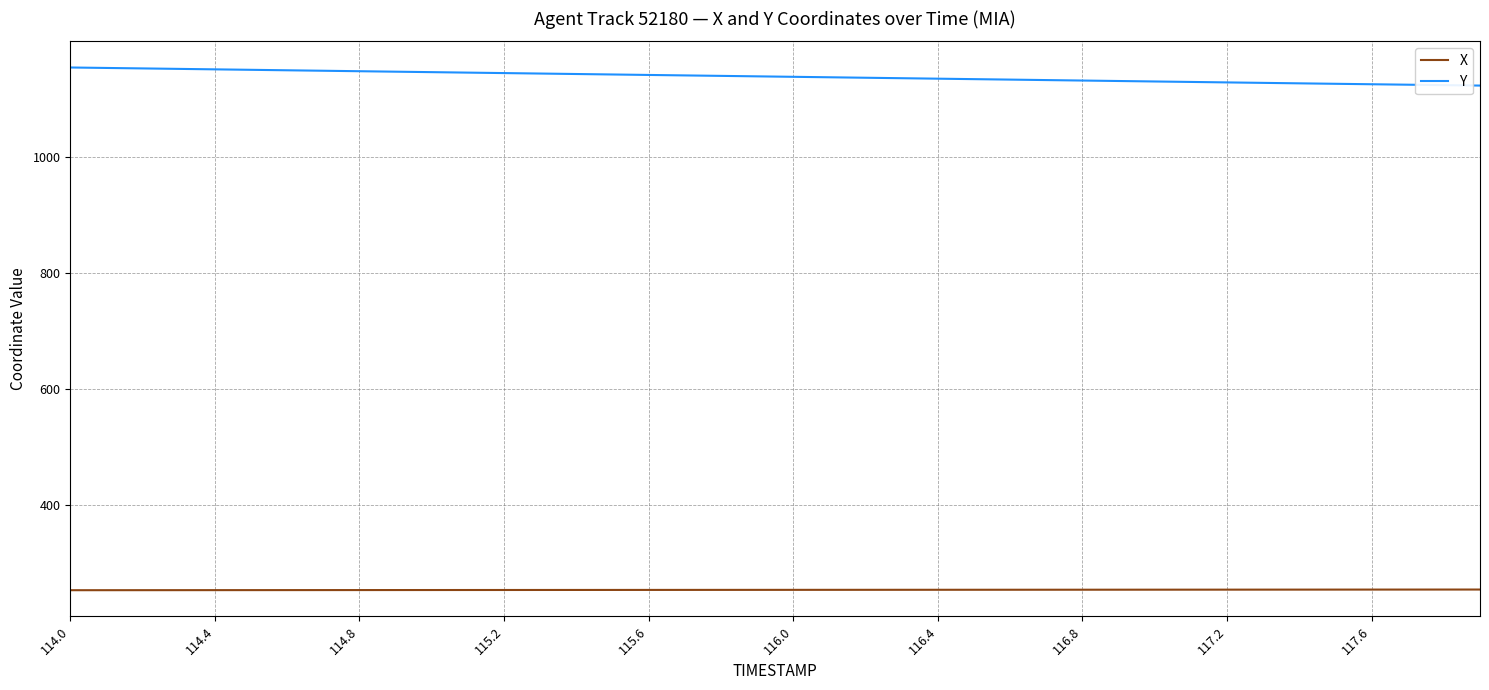

Which series has the largest total across all categories?

Y